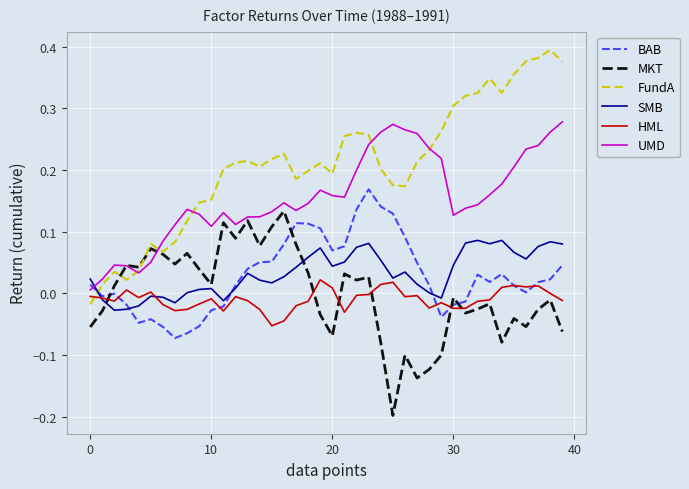

Rank the series by their maximum value, from lowest to highest.

HML, SMB, MKT, BAB, UMD, FundA